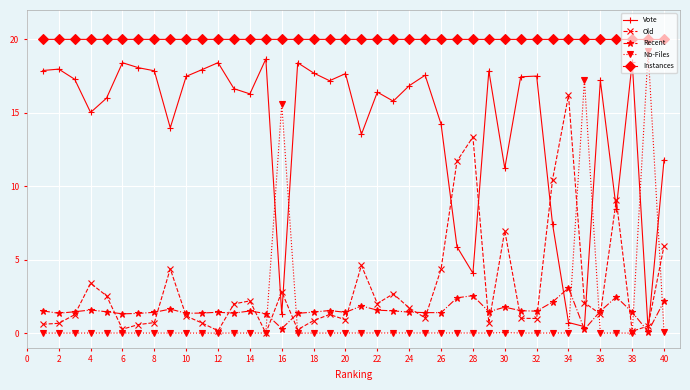

List the series in order of their peak value, lowest first.

Recent, Old, Vote, No-Files, Instances